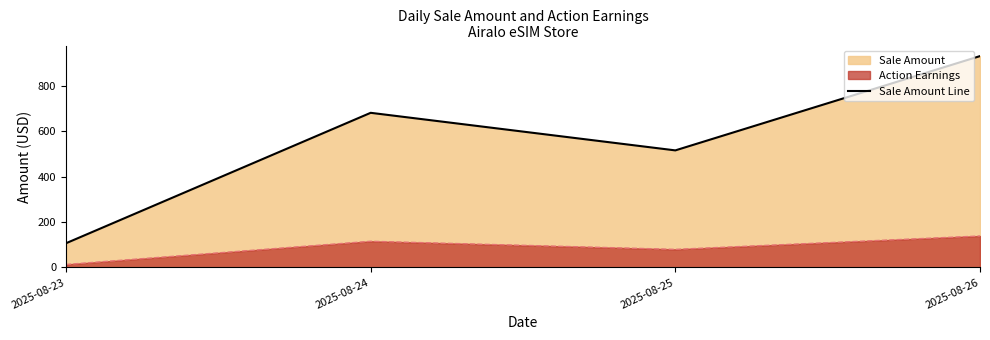

Reading left to right, extract all data points from this chart.

106.6	680.6	515.2	930.1